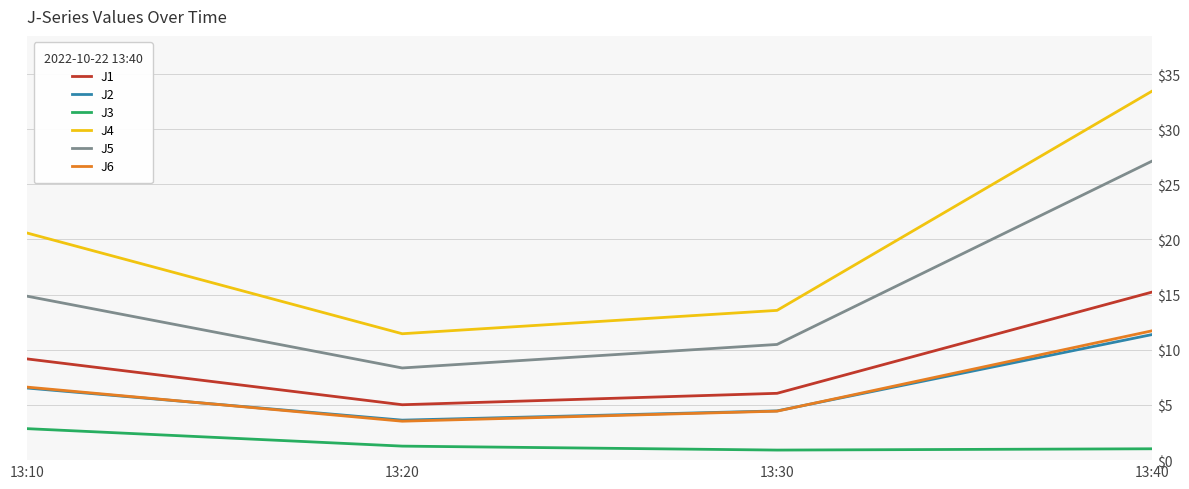

What is the difference between the J2 values at 13:40 and 13:30?

6.9